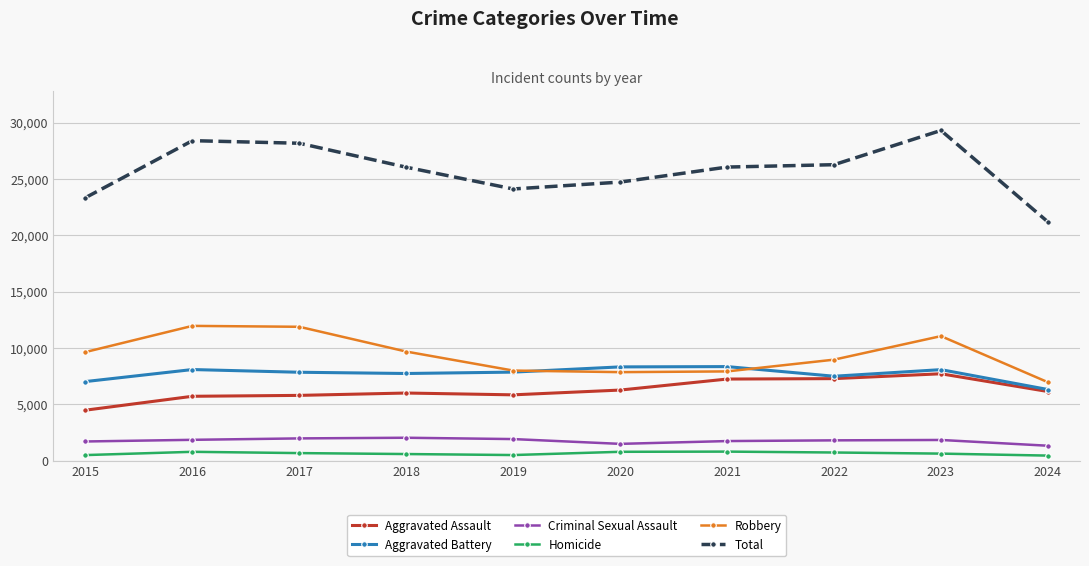

Rank the series at 2017 from lowest to highest value.

Homicide, Criminal Sexual Assault, Aggravated Assault, Aggravated Battery, Robbery, Total